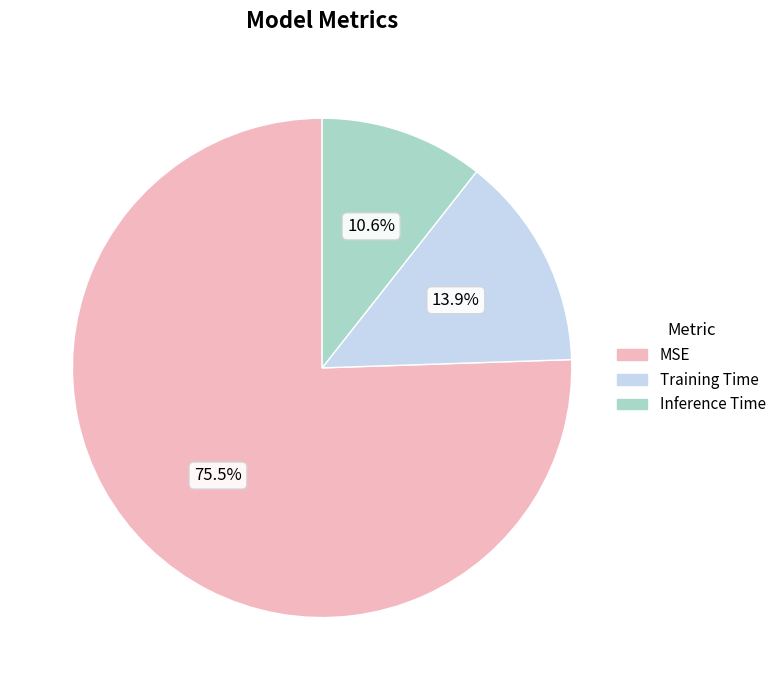

Is it true that Inference Time is 23% of the pie?

False